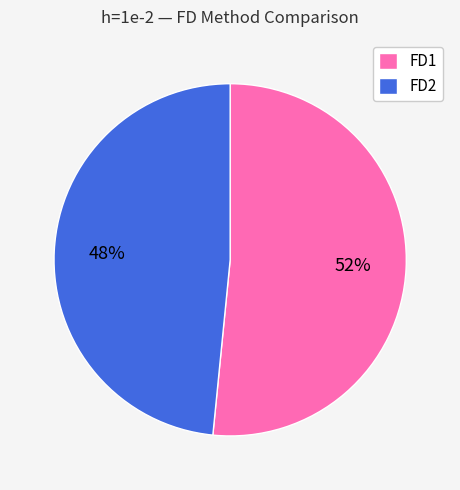

To the nearest percent, what is the average slice percentage?

50%